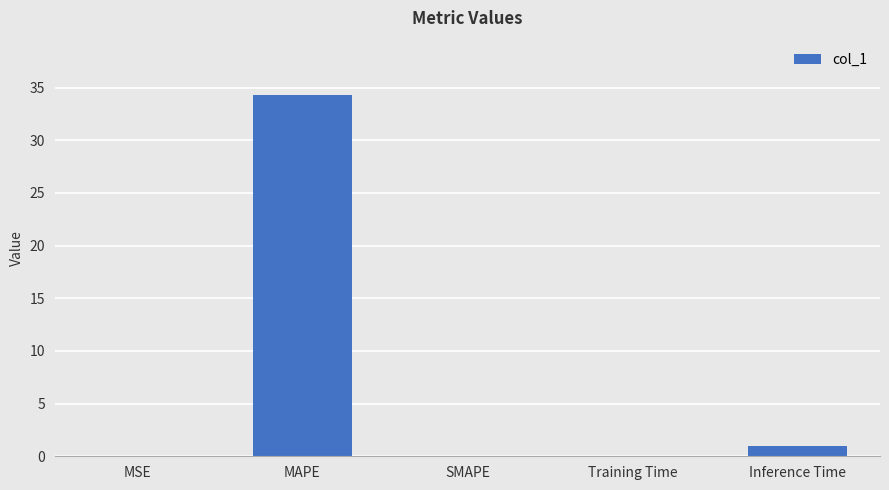

What is the sum of all values?

35.4